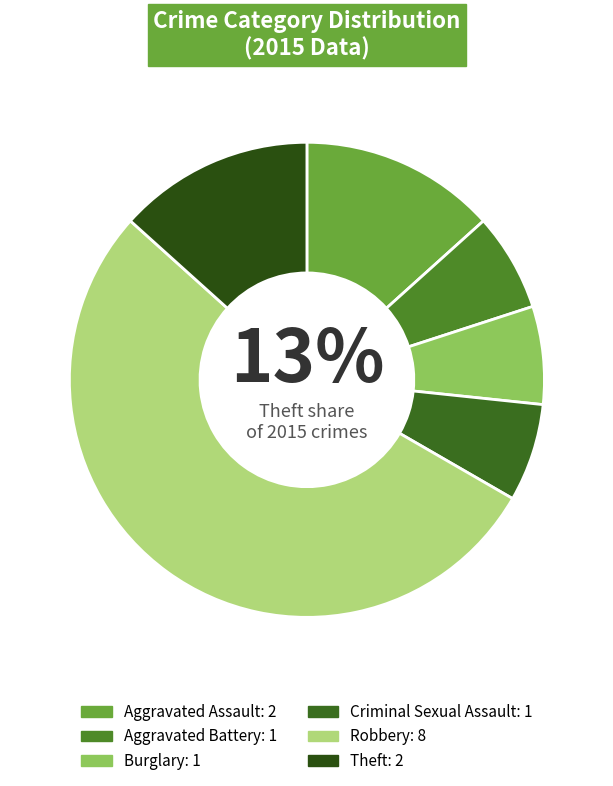

How many segments does this pie chart have?

6